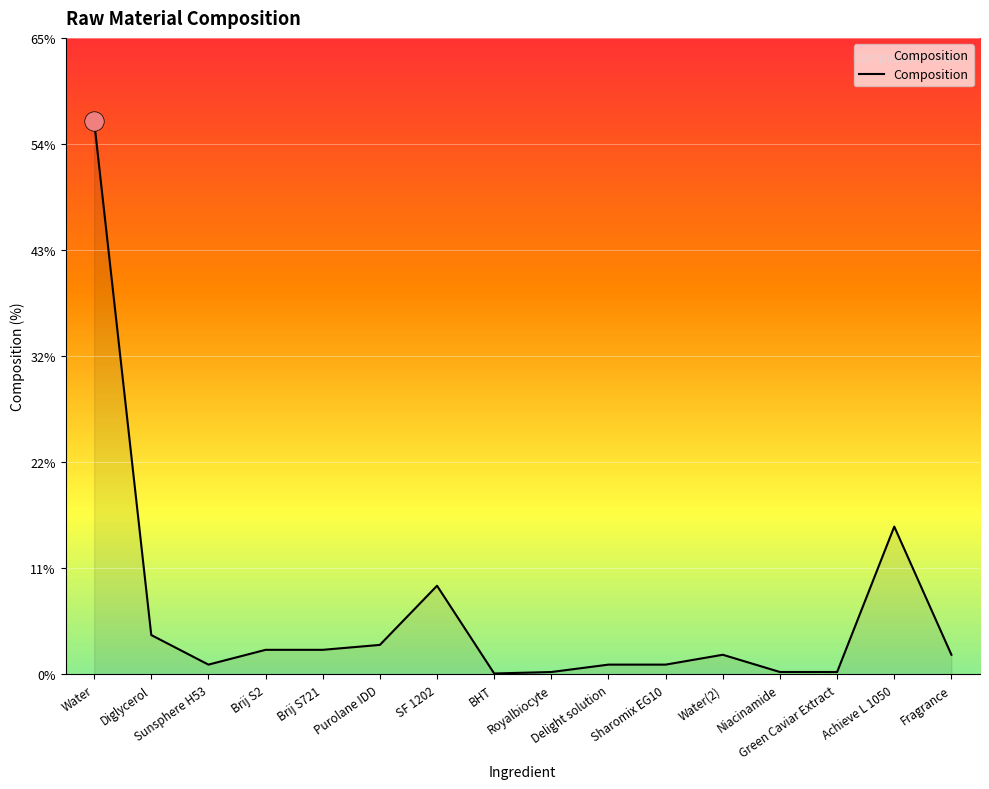

How many categories are shown in the chart?

16